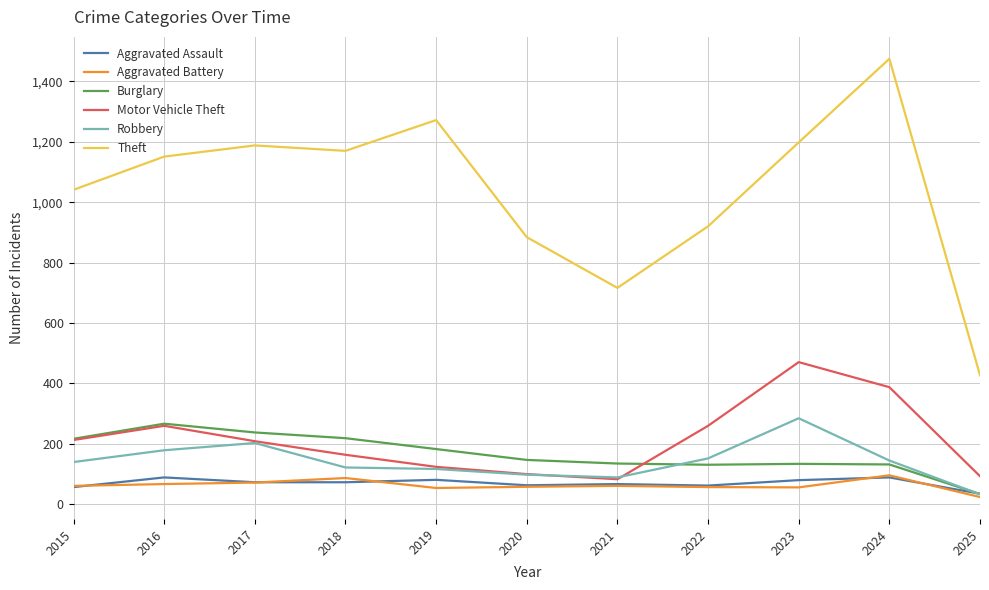

At which label does Motor Vehicle Theft reach its peak?

2023